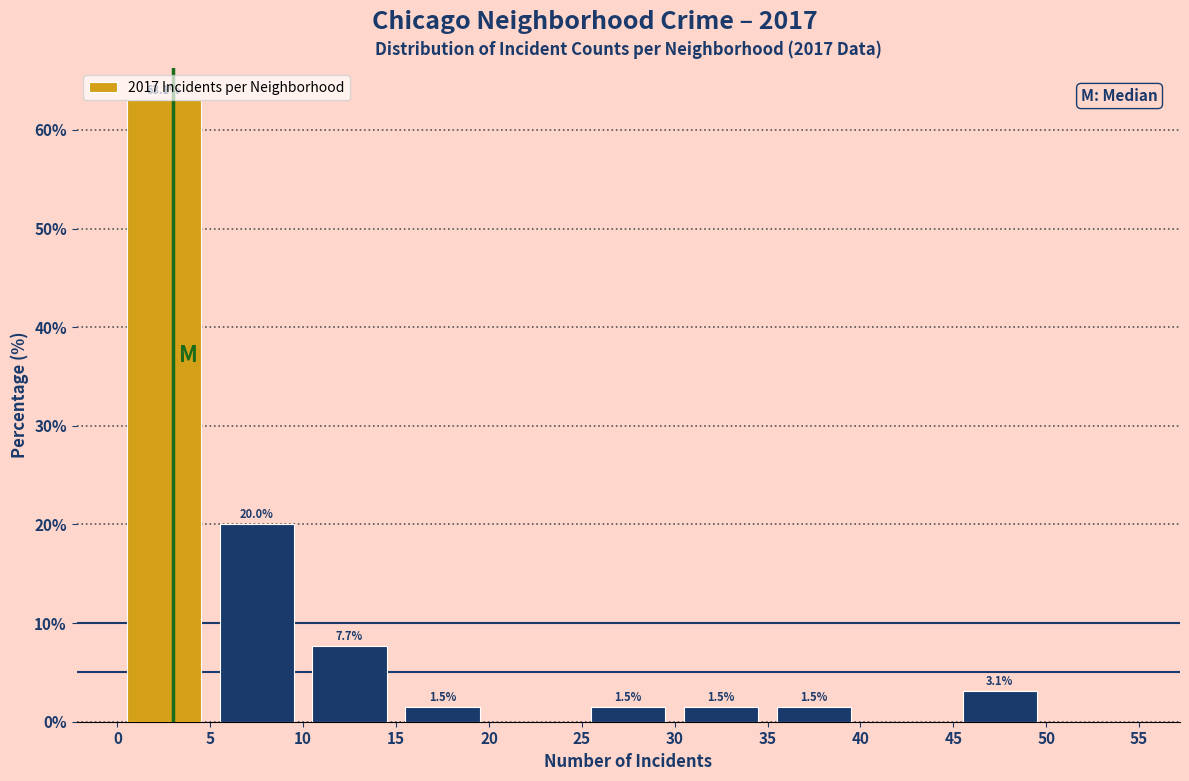

Which range on the x-axis has the tallest bar?

0 to 5